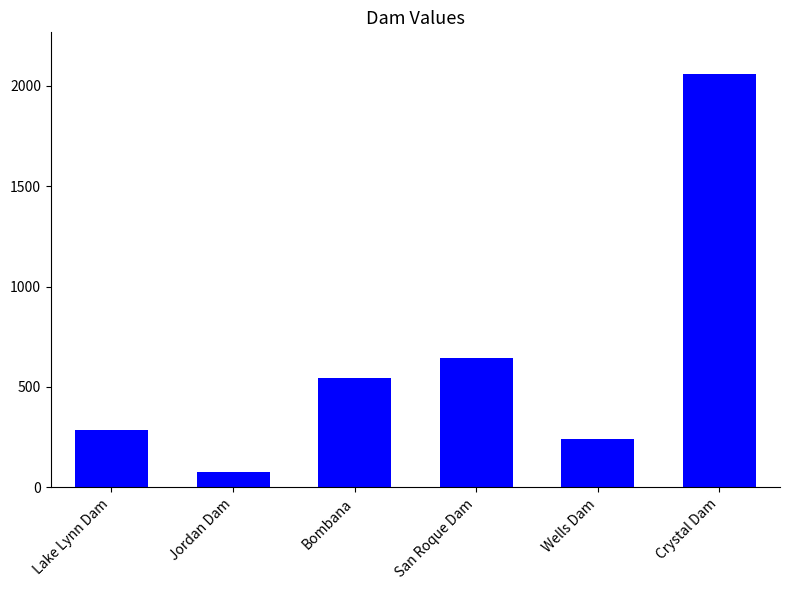

What is the value of the 2nd bar from the left?

77.0